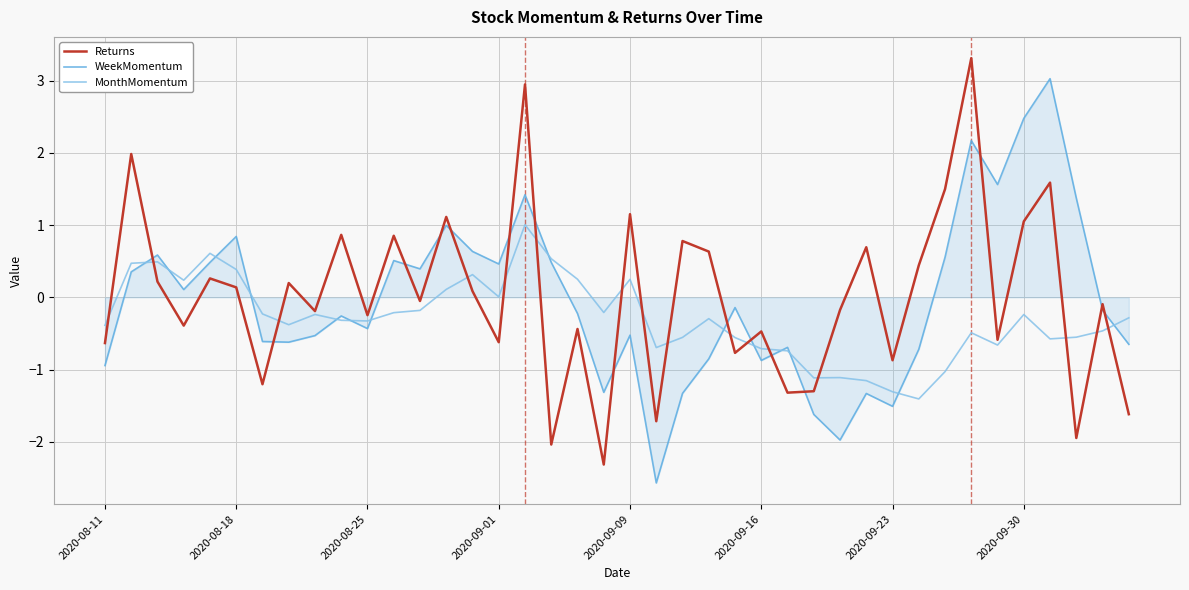

True or false: Returns and WeekMomentum cross at least once.

True